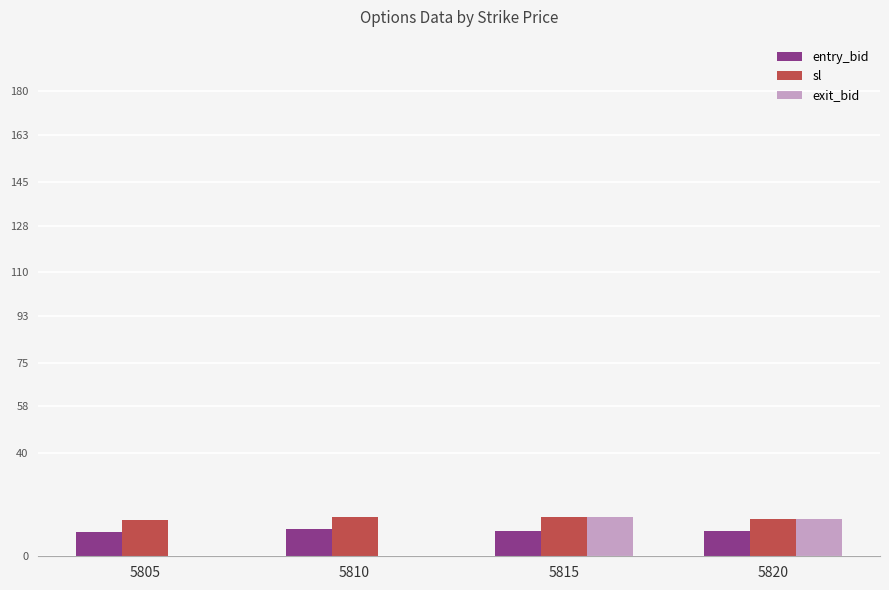

How many values in the sl series exceed 15?

2